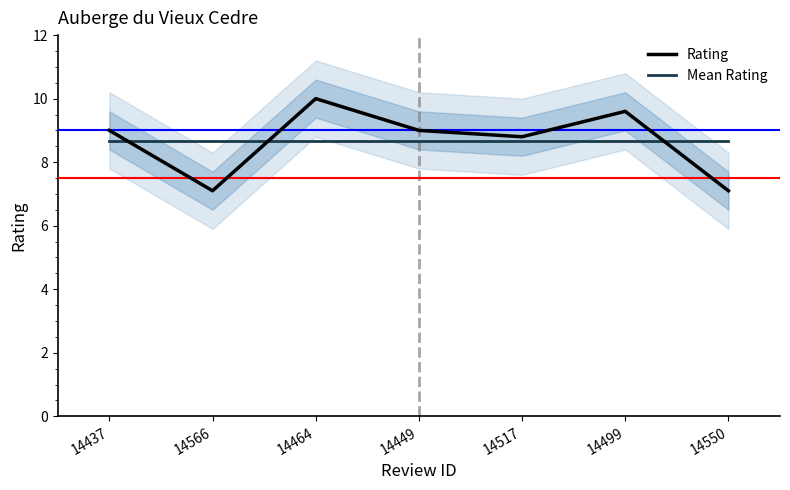

What is the sum of the Rating values at 14517 and 14449?

17.8